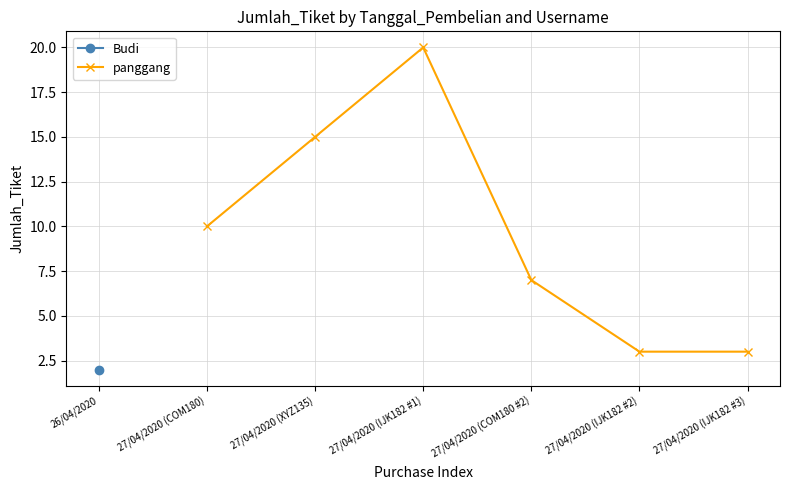

What is the value of the panggang point at the 6th from the left?

3